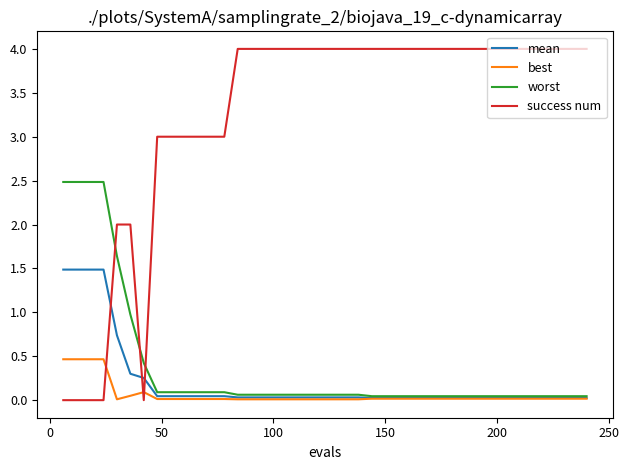

How many times do success num and mean cross each other?

3